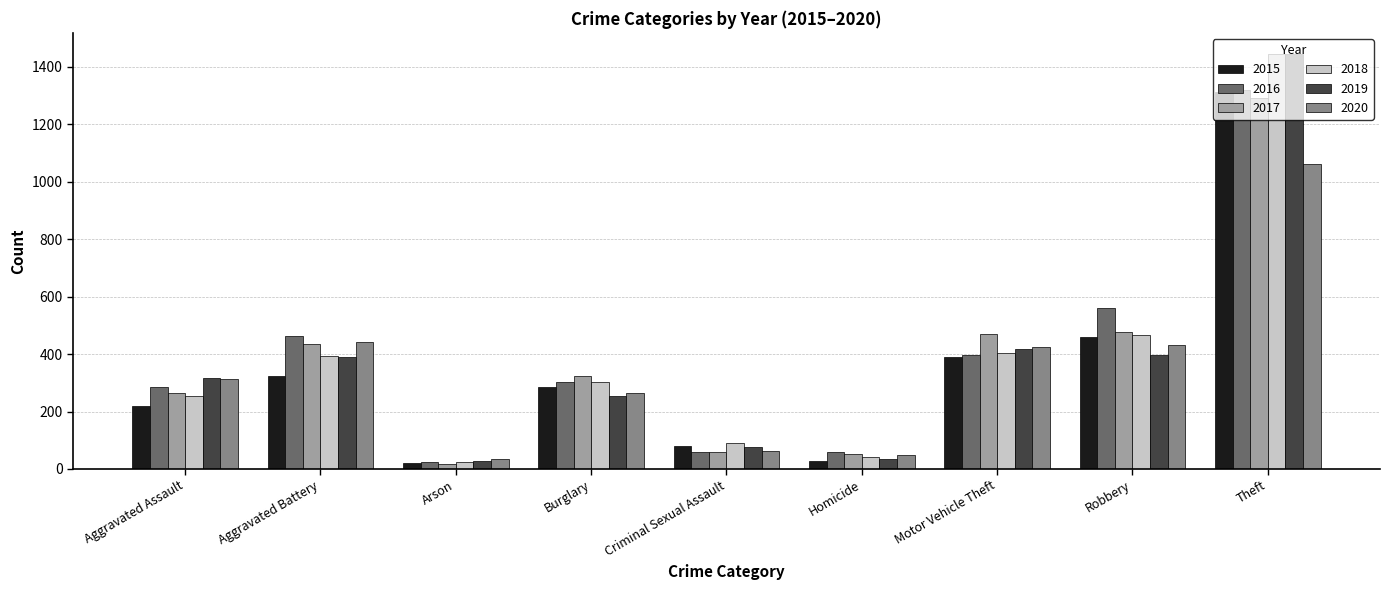

What is the difference between the highest and lowest values at Robbery?

163